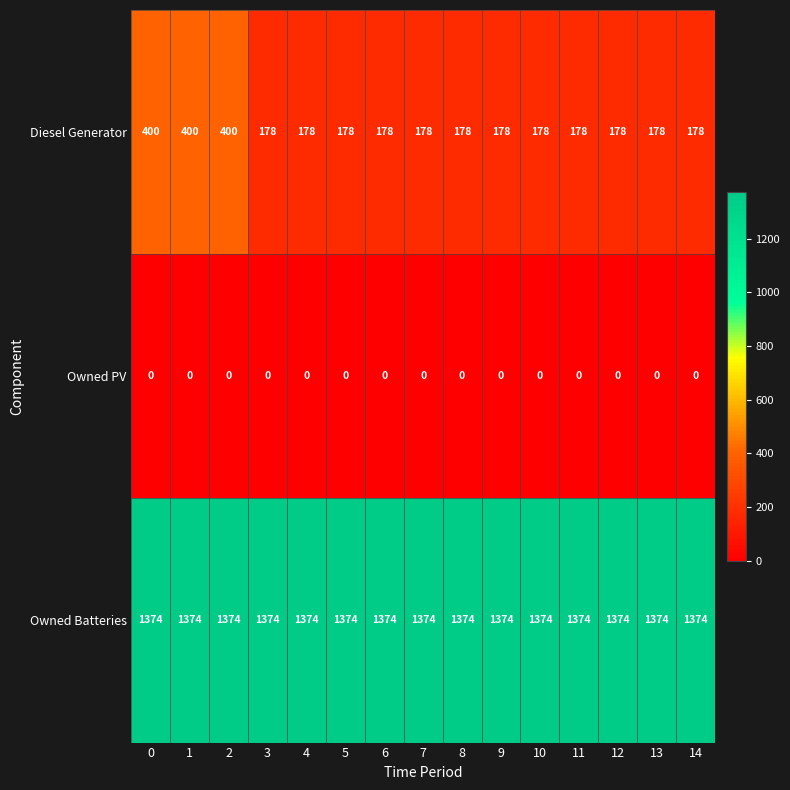

Which series has the largest total across all categories?

Owned Batteries